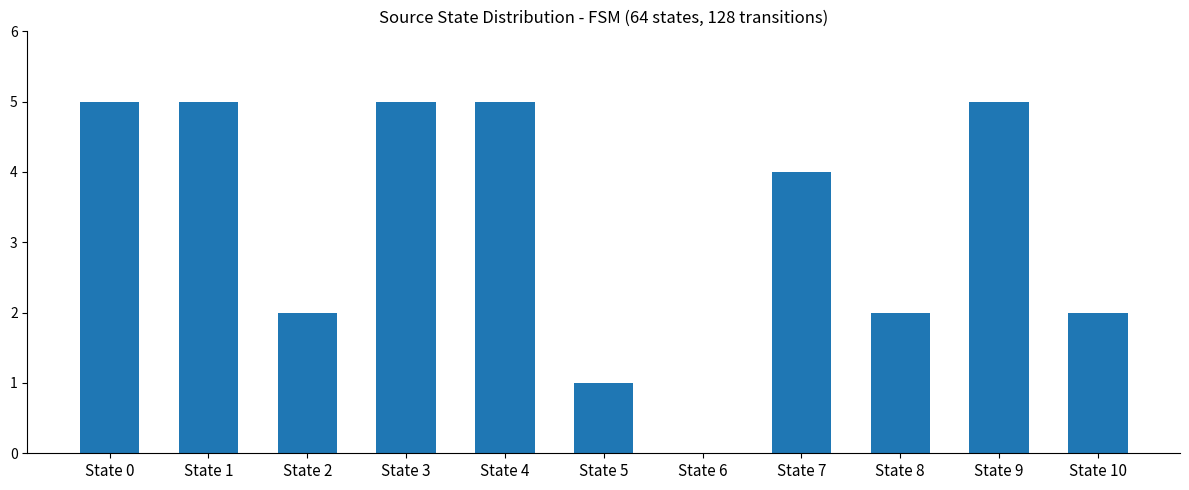

The chart shows a value of 4 at State 7. True or false?

True